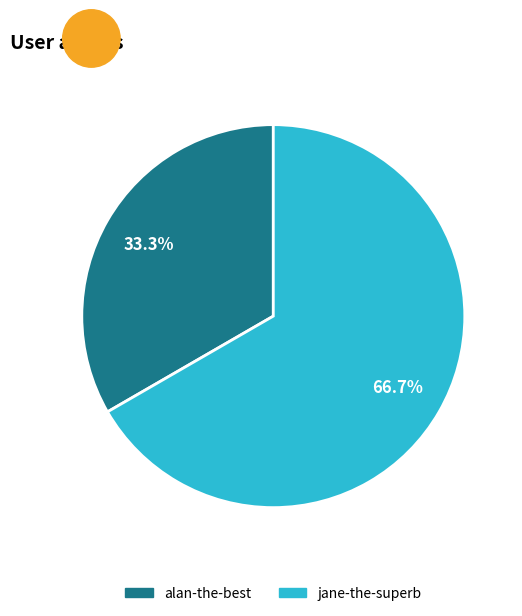

Which category has the biggest portion of the pie?

jane-the-superb